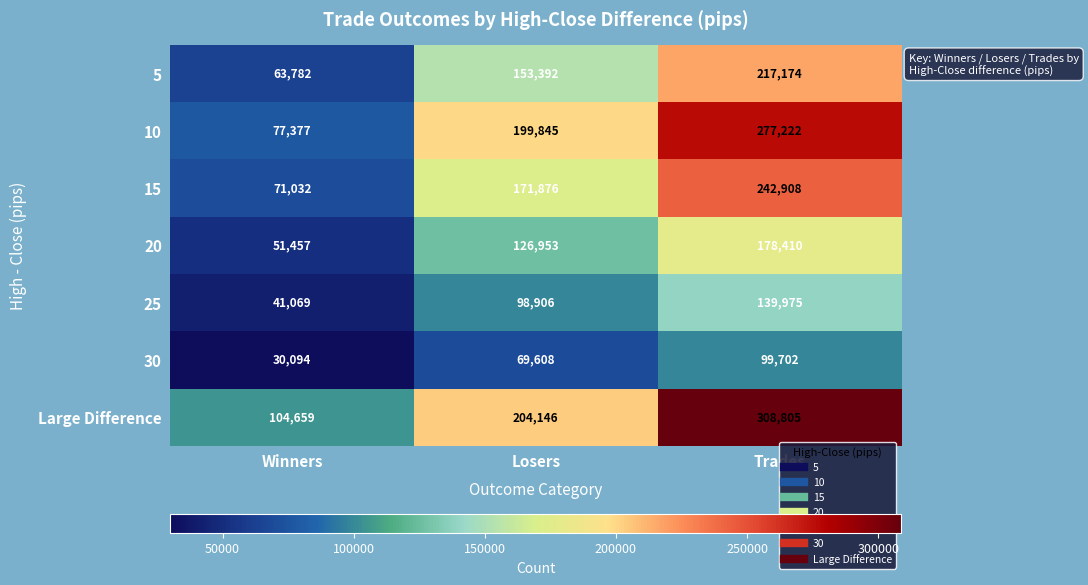

Where is 10 nearest to the value 177299?

Losers